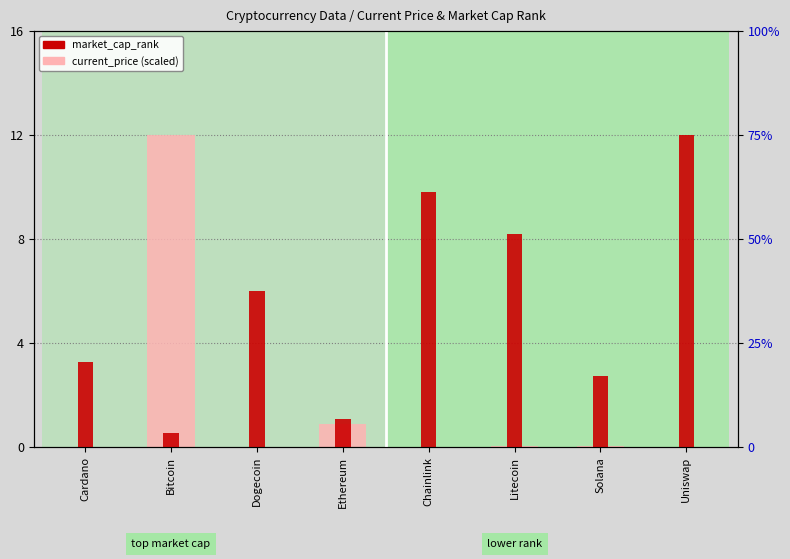

What is the sum of all current_price (scaled) values?

13.0